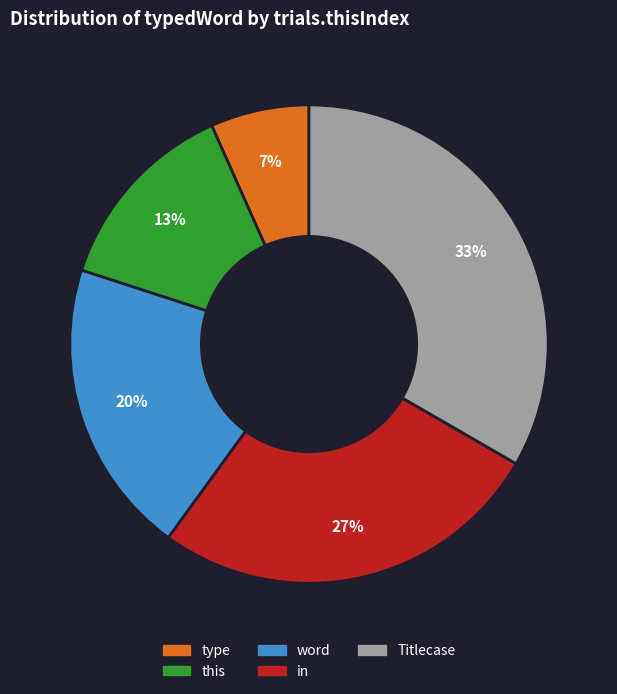

What is the largest slice in the pie chart?

Titlecase